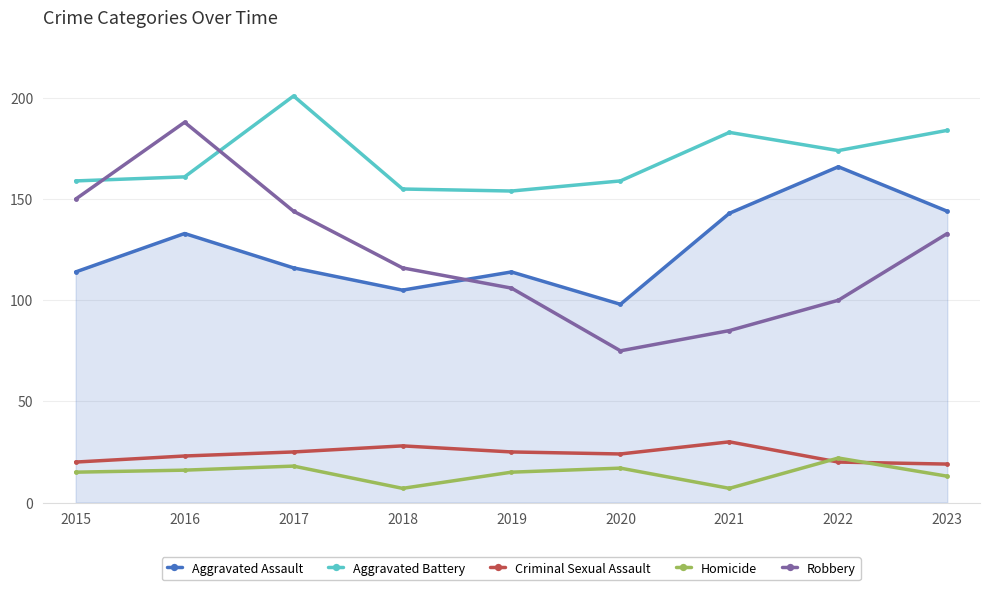

Rank the series by their maximum value, from highest to lowest.

Aggravated Battery, Robbery, Aggravated Assault, Criminal Sexual Assault, Homicide